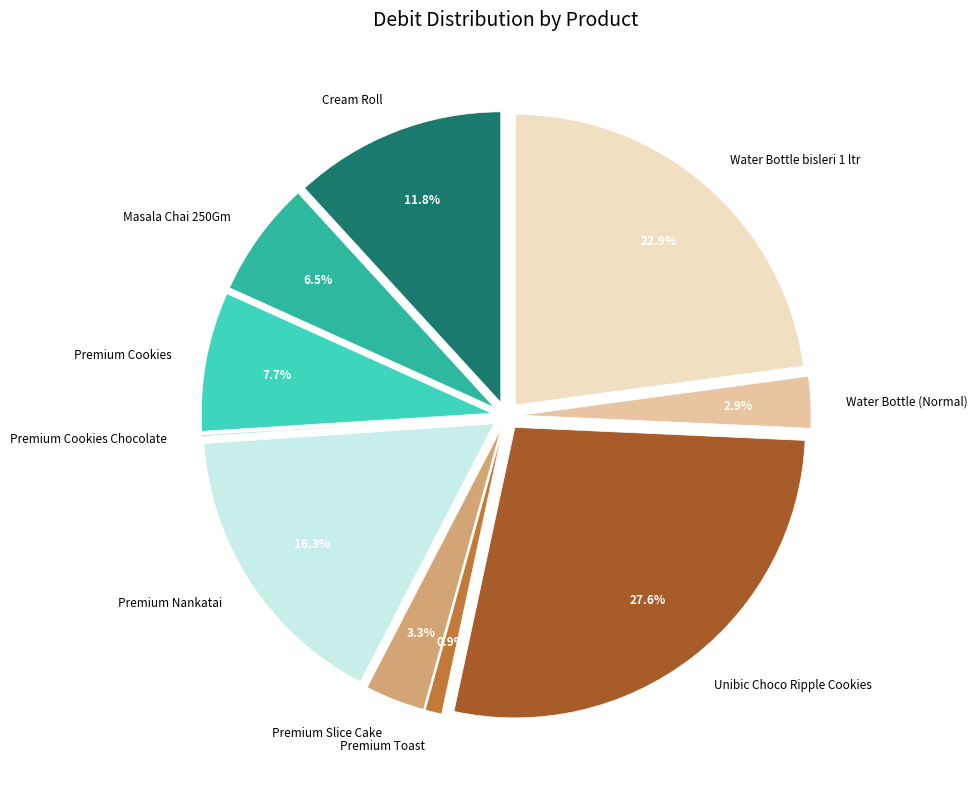

Does Water Bottle bisleri 1 ltr represent more than half of the total?

No